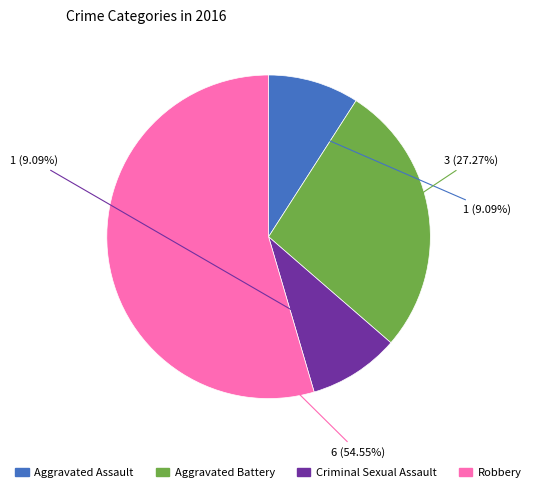

How many segments does this pie chart have?

4